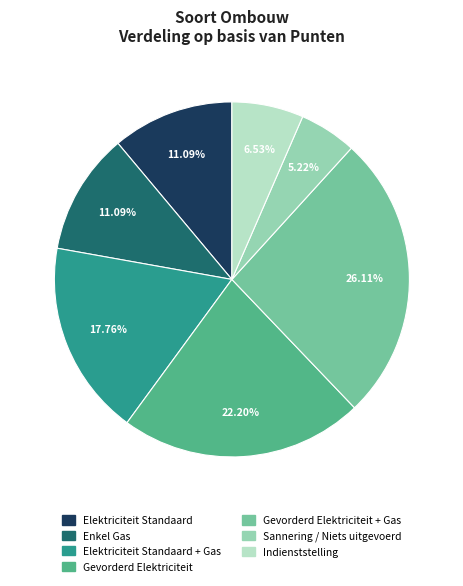

Approximately how many times larger is the value at Elektriciteit Standaard compared to Gevorderd Elektriciteit + Gas?

0.4